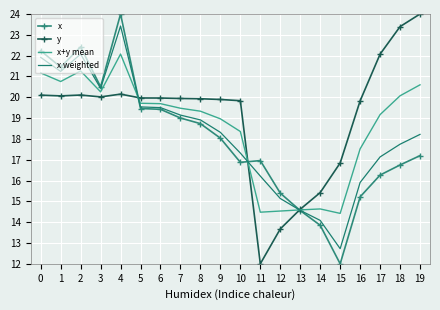

What is the spread (max minus min) of values at 13?

0.1